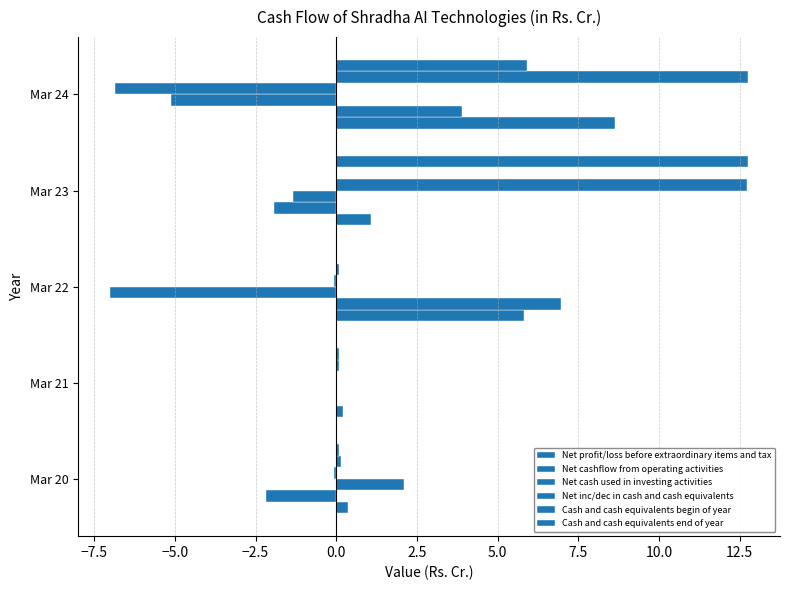

How many series are shown in this chart?

6